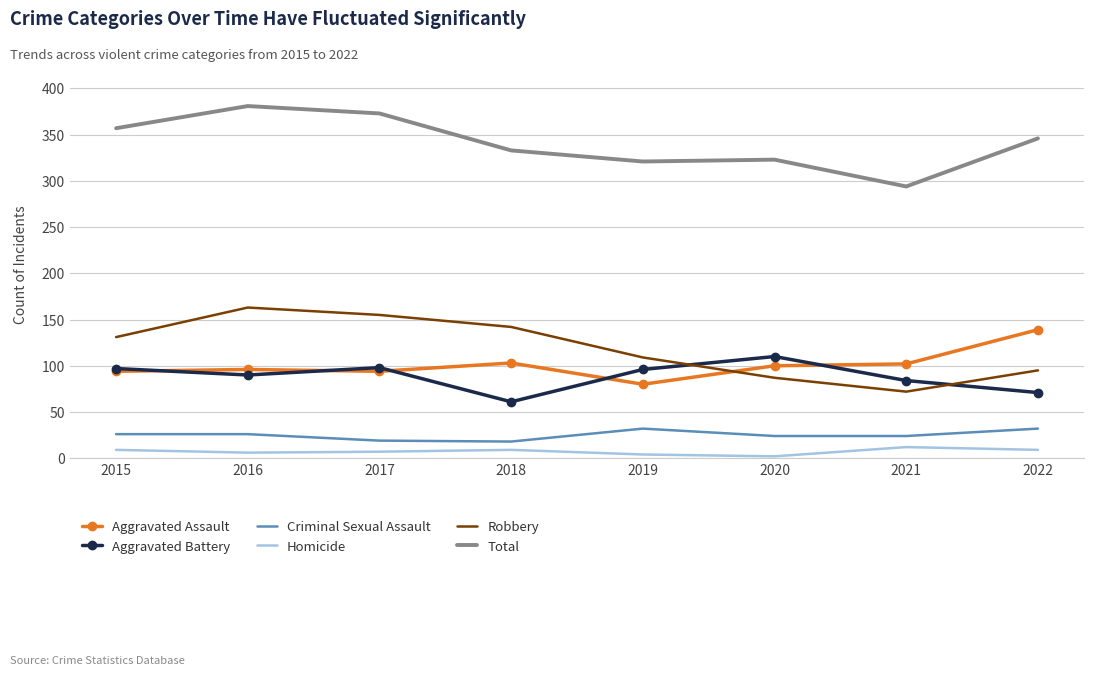

The value of Aggravated Assault at 2021 is 102. True or false?

True